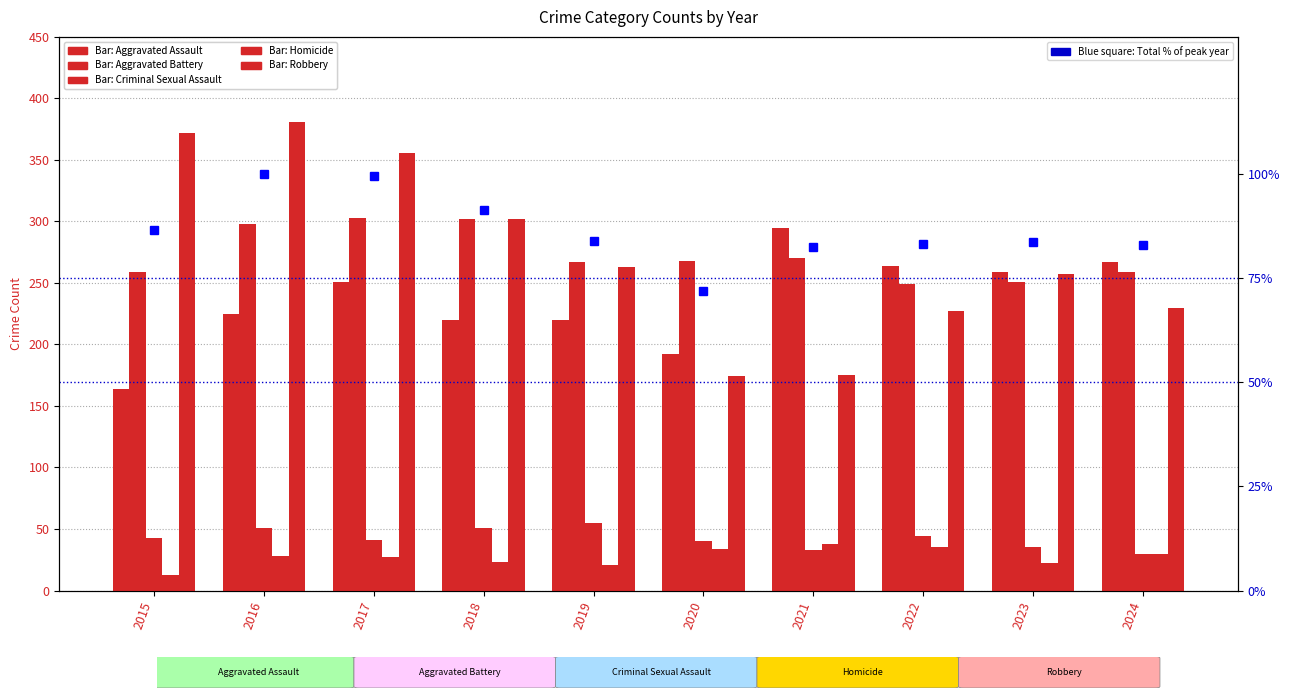

What is the sum of all Aggravated Battery values?

2726.0